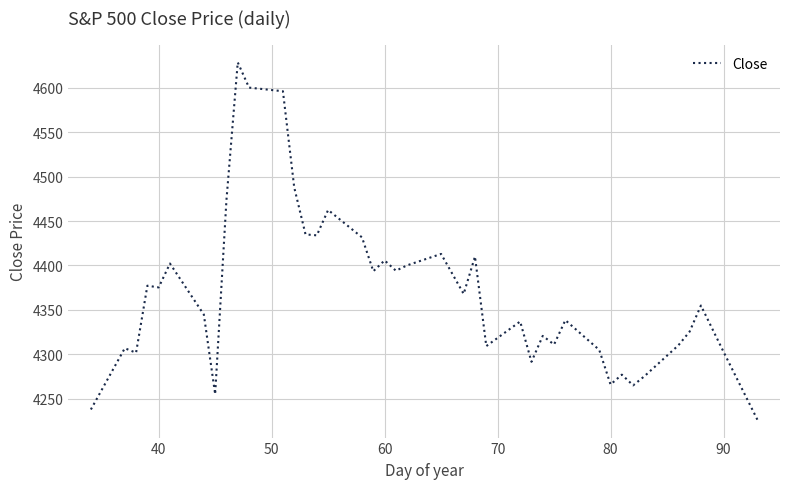

What is the greatest value displayed?

4628.4